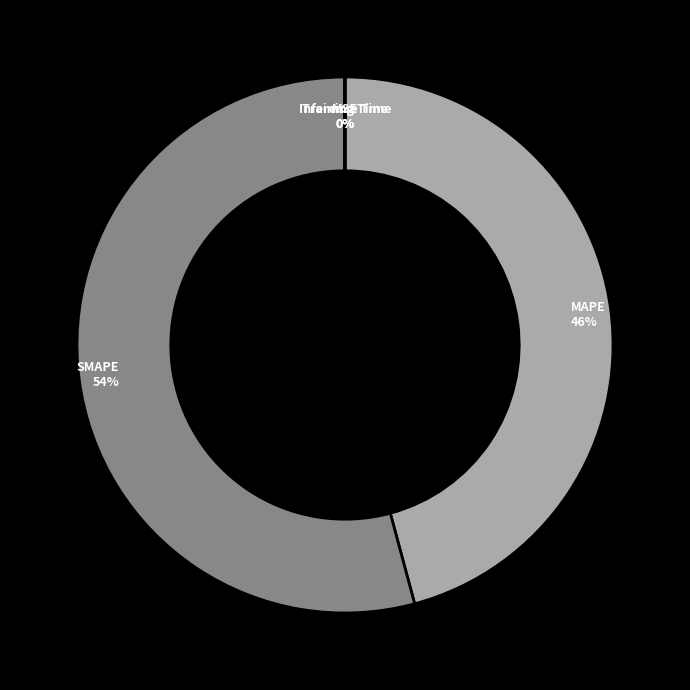

Is the sum of SMAPE and MAPE greater than half?

Yes